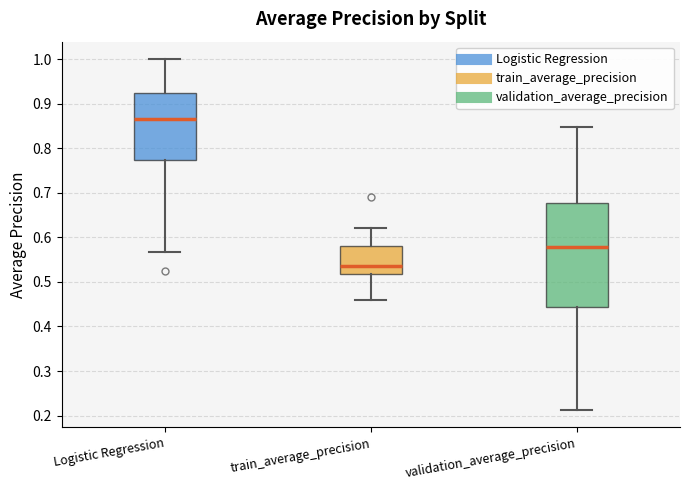

Where does the upper whisker of the box for train_average_precision end on the y-axis? The values are not printed on the chart, so give them approximately, as read against the axis.

0.62